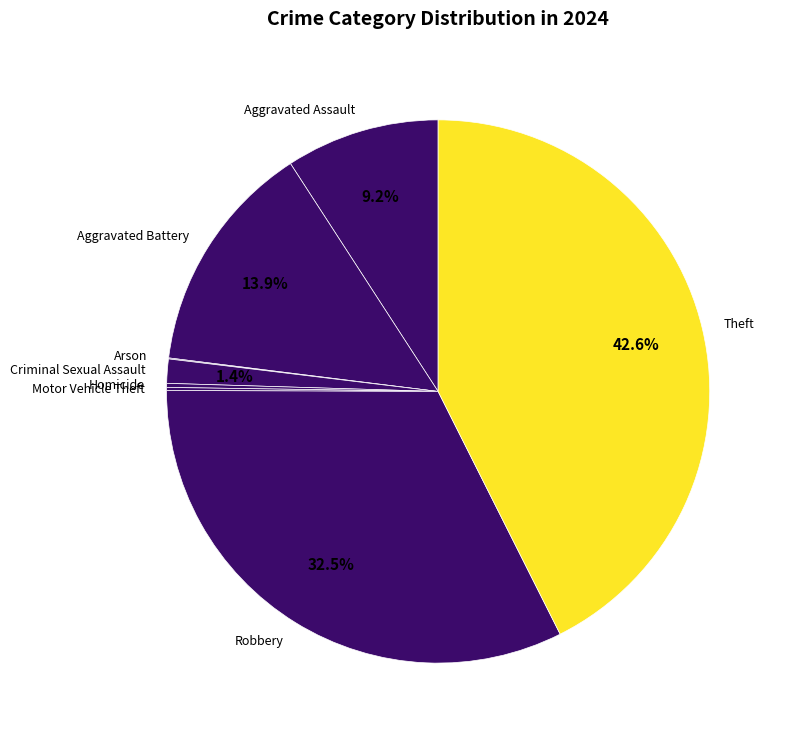

Is there any slice that represents more than half of the pie?

No